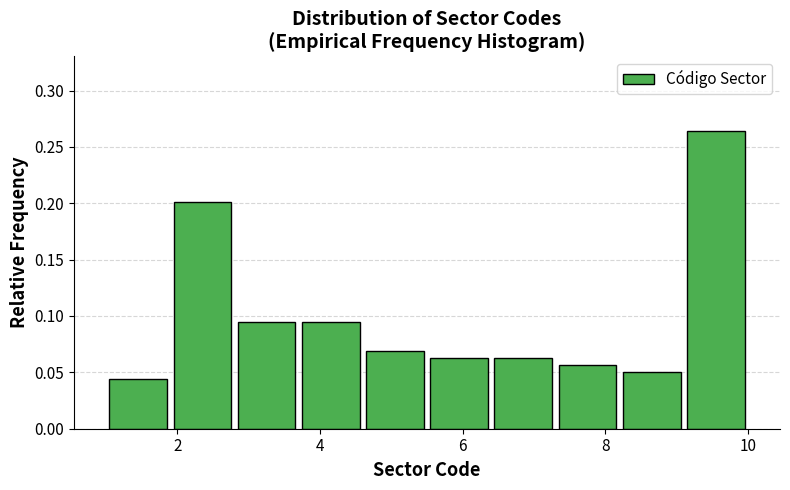

How tall is the bar that spans 6.4 to 7.3 on the x-axis? Neither the bar edges nor the heights are printed on the chart, so give them approximately, as read against the axes.

0.065